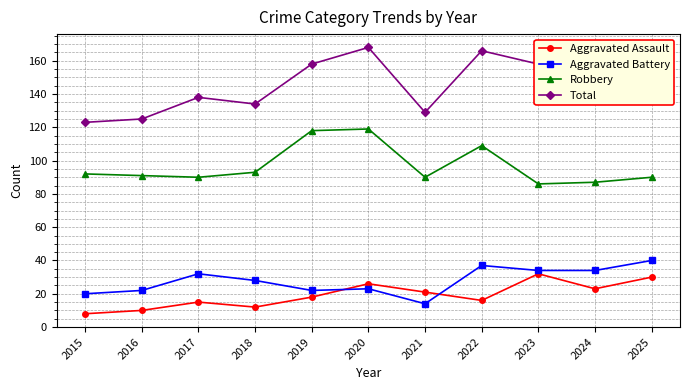

What is the spread (max minus min) of values at 2021?

115